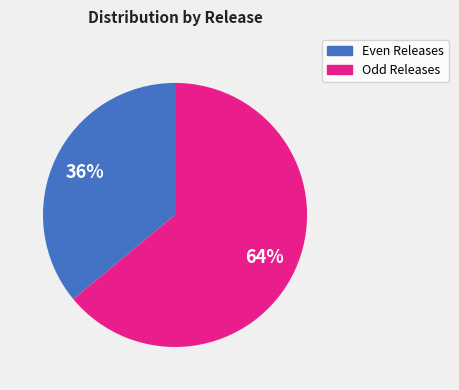

Combined, do Even Releases and Odd Releases account for over 50%?

Yes